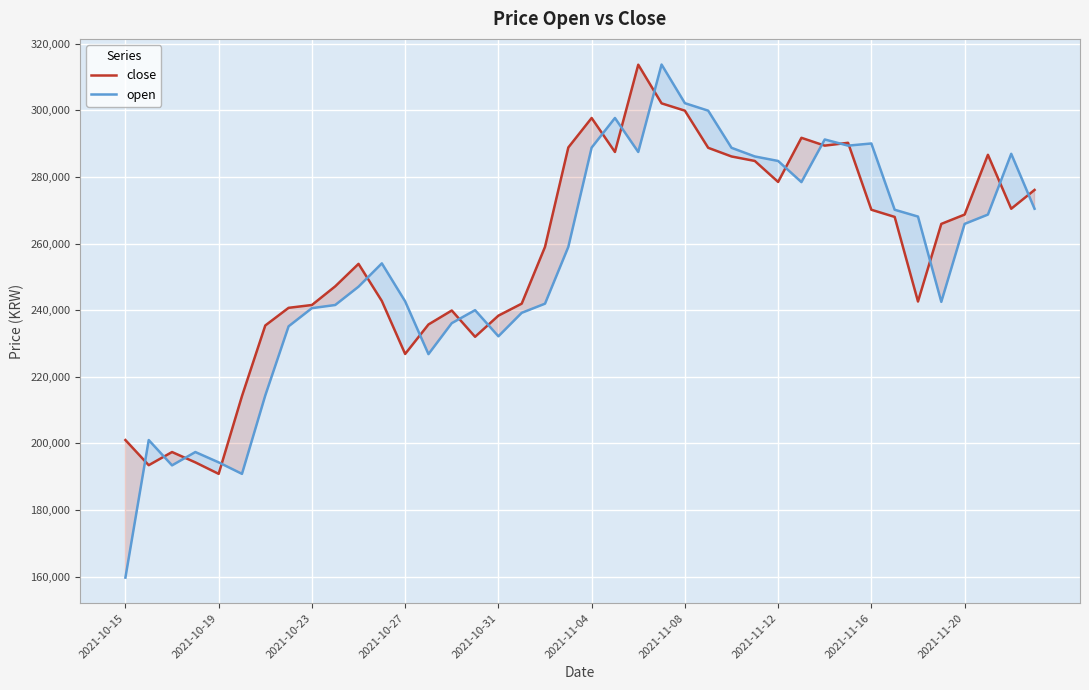

What are all the series names shown in the legend?

close, open